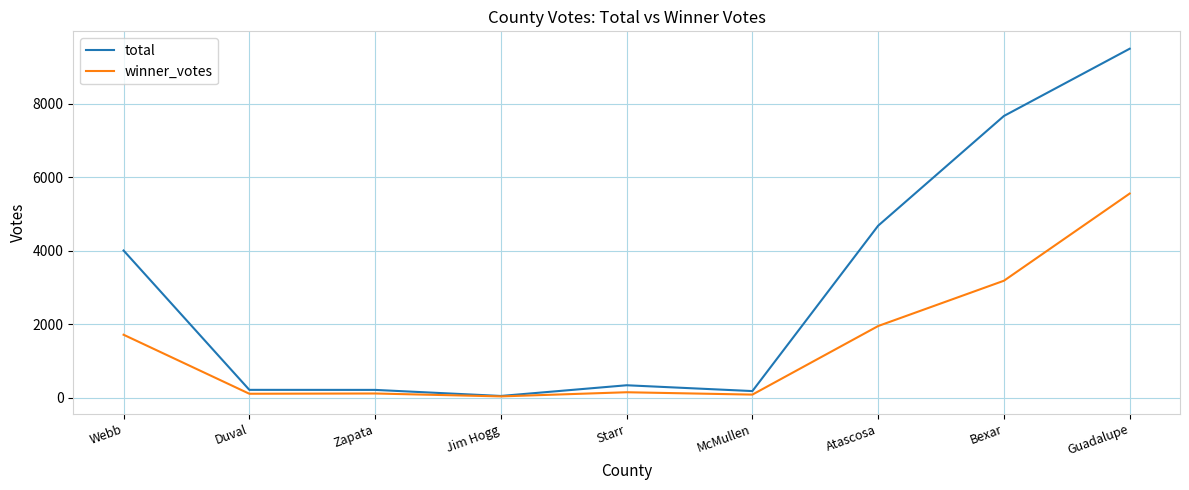

Where is winner_votes nearest to the value 2795?

Bexar